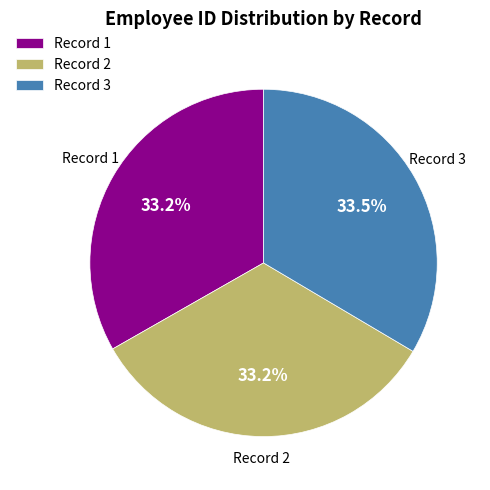

What percentage is NOT represented by Record 1?

66.8%